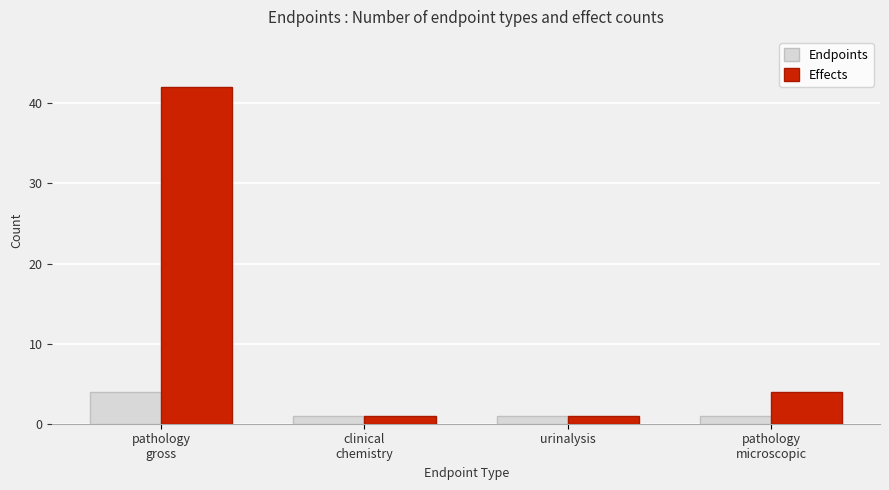

What position from the right is urinalysis?

2